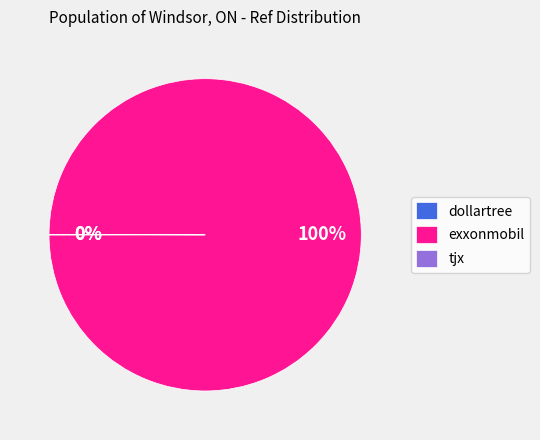

To the nearest percent, what is the difference between the largest and smallest slice percentages?

100%